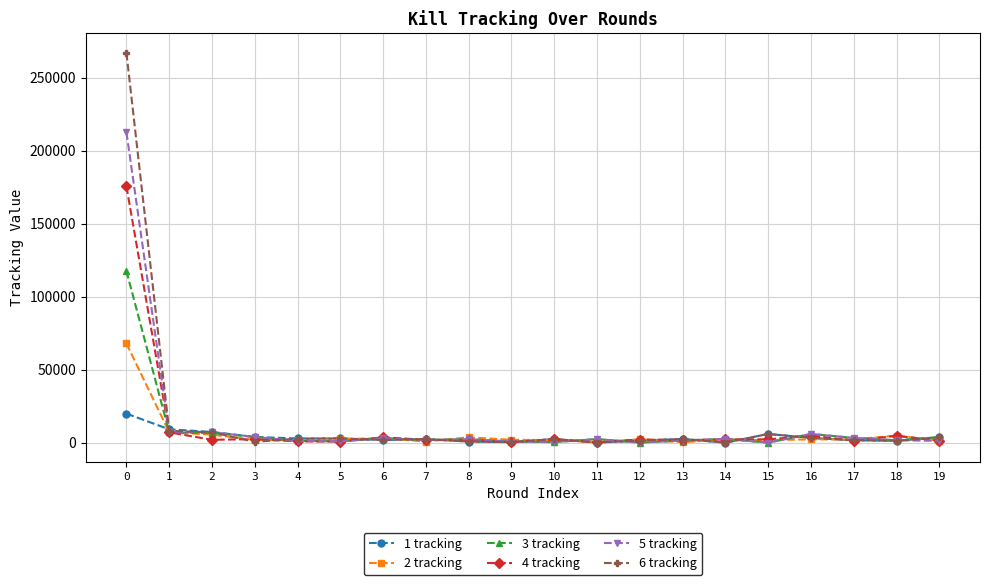

How many values in the 2 tracking series are below 2332?

10